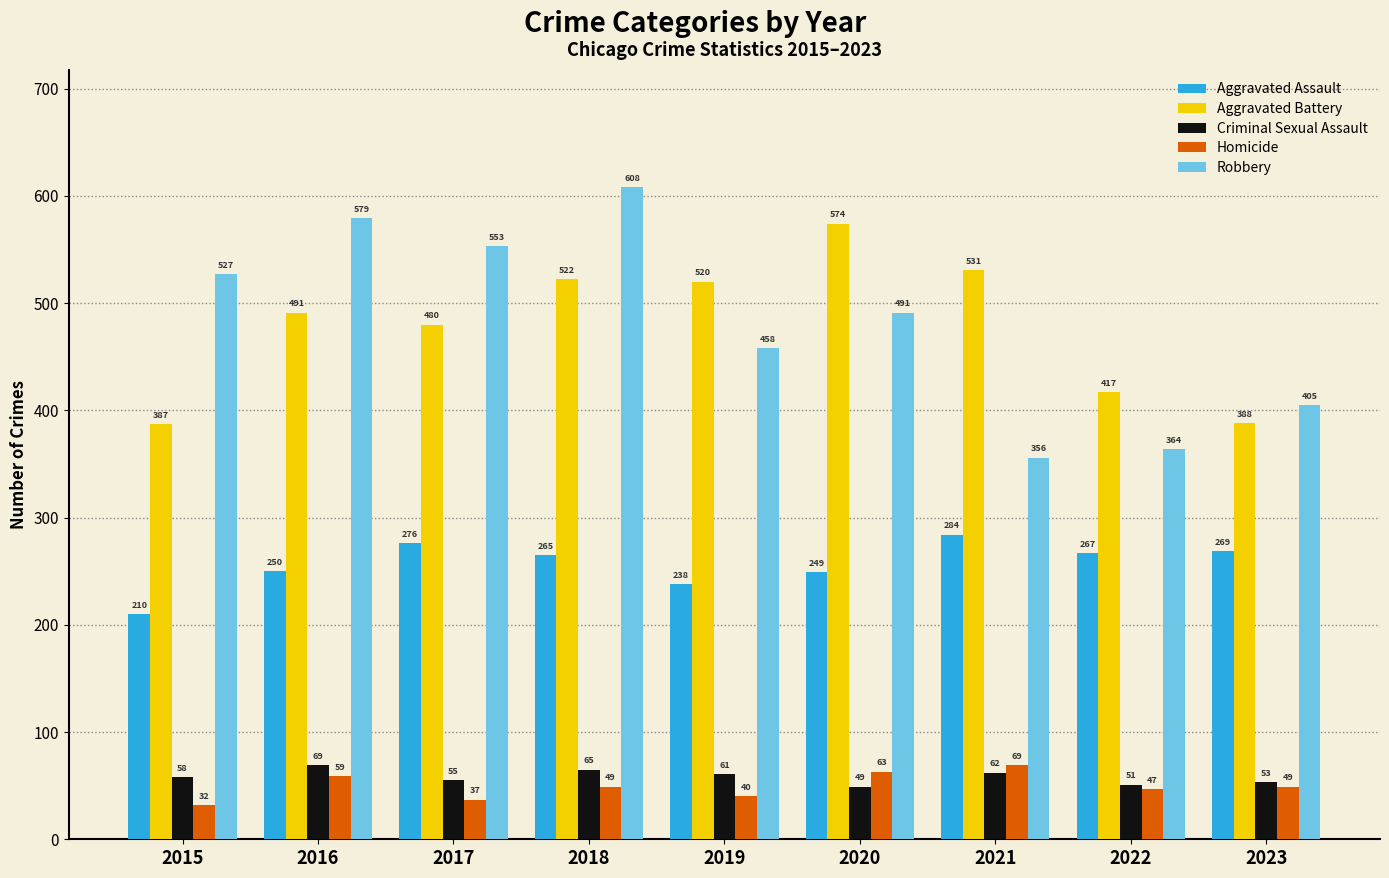

What is the approximate value of Homicide at 2017?

37